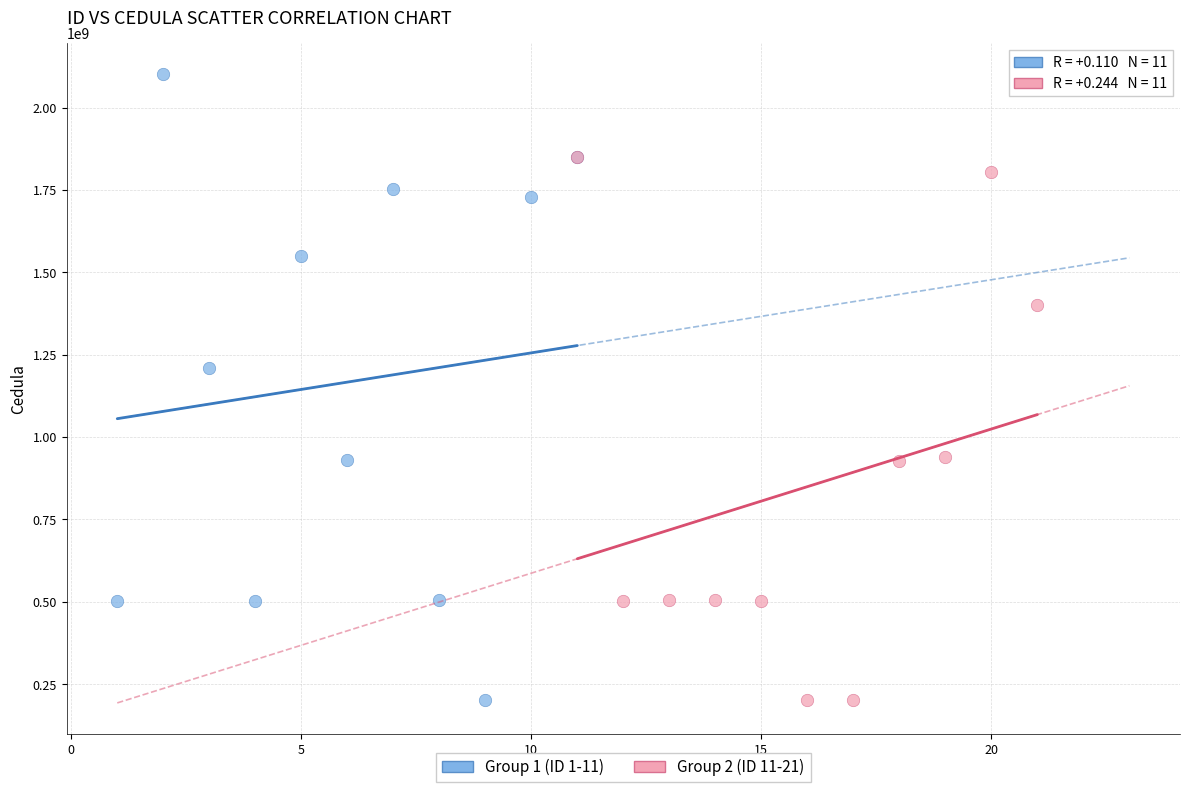

Which series contains the highest Y value?

Group 1 (ID 1-11)